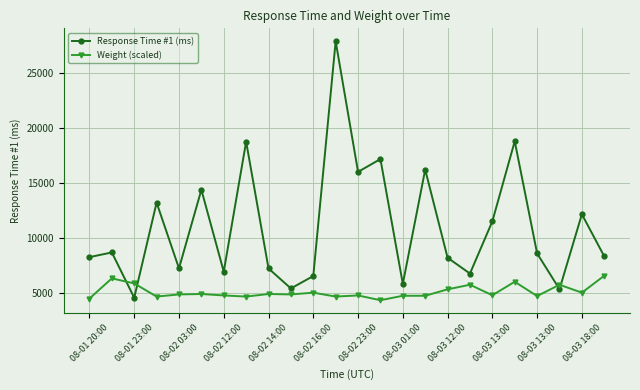

List the series in order of their peak value, highest first.

Response Time #1 (ms), Weight (scaled)